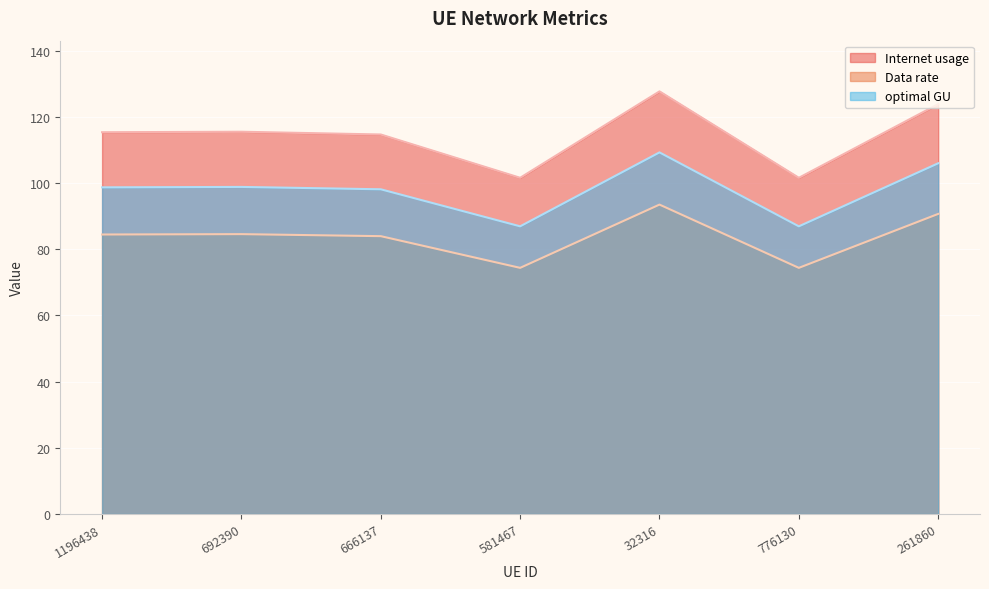

Reading right to left, transcribe all the data shown in this chart.

Internet usage: 123.9	101.6	127.7	101.6	114.7	115.5	115.4
Data rate: 90.7	74.4	93.5	74.4	84.0	84.6	84.5
optimal GU: 106.0	86.9	109.3	86.9	98.1	98.8	98.7